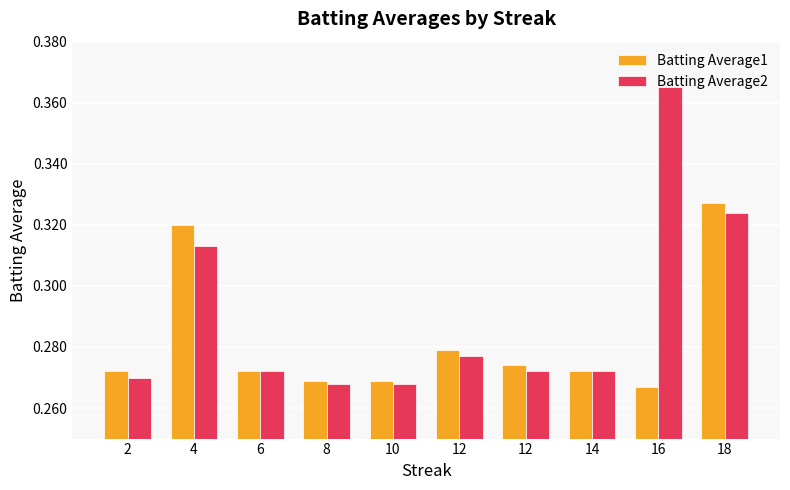

What is the difference between the second highest and minimum values in the Batting Average2 series?

0.1